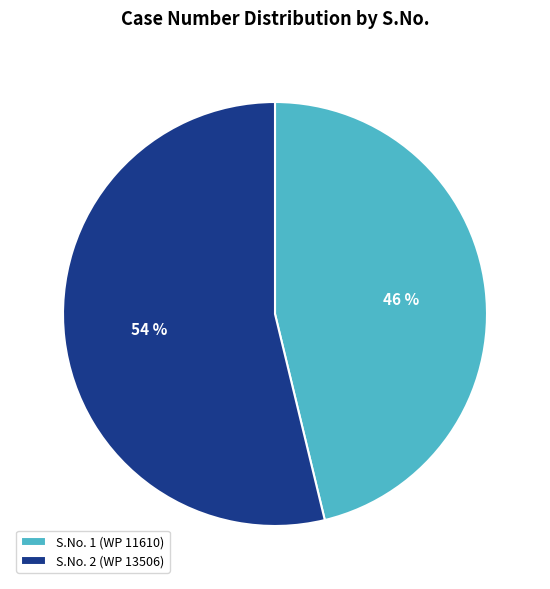

Count the number of slices in the pie.

2